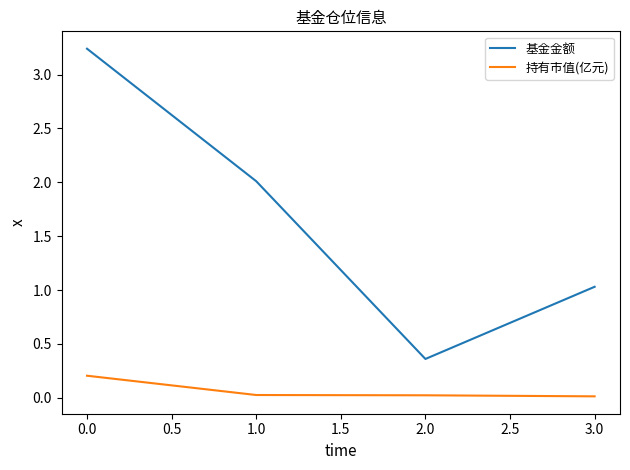

What is the average value of the 基金金额 series?

1.7